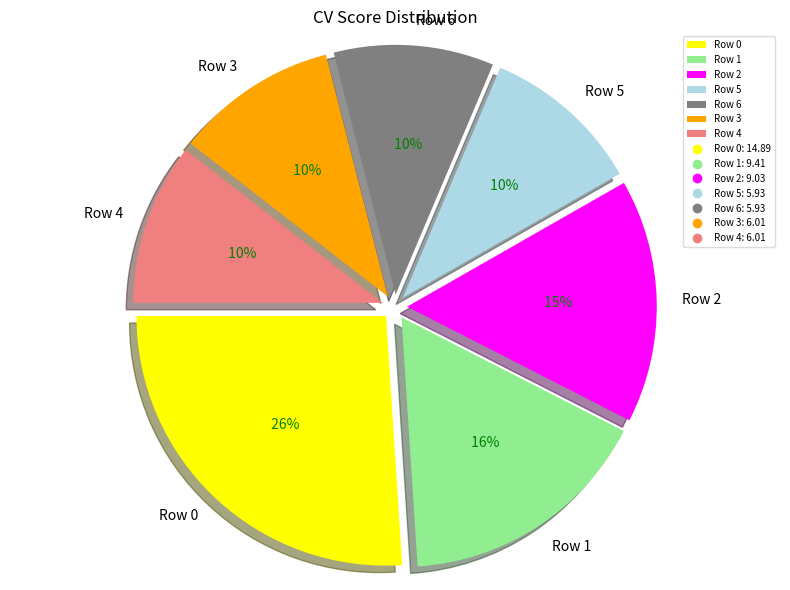

What is the change in value from CV=9.41 to CV=6.01?

-3.4